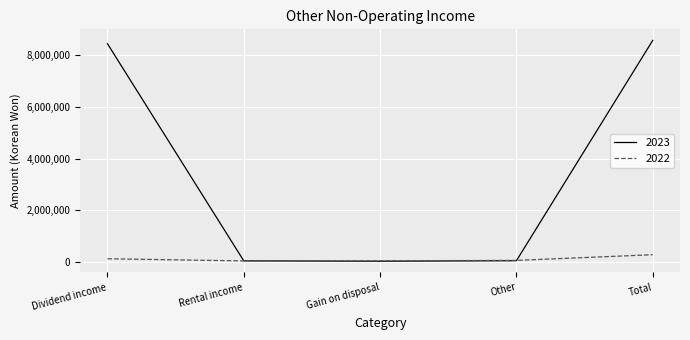

Which series has the largest range (max minus min)?

2023